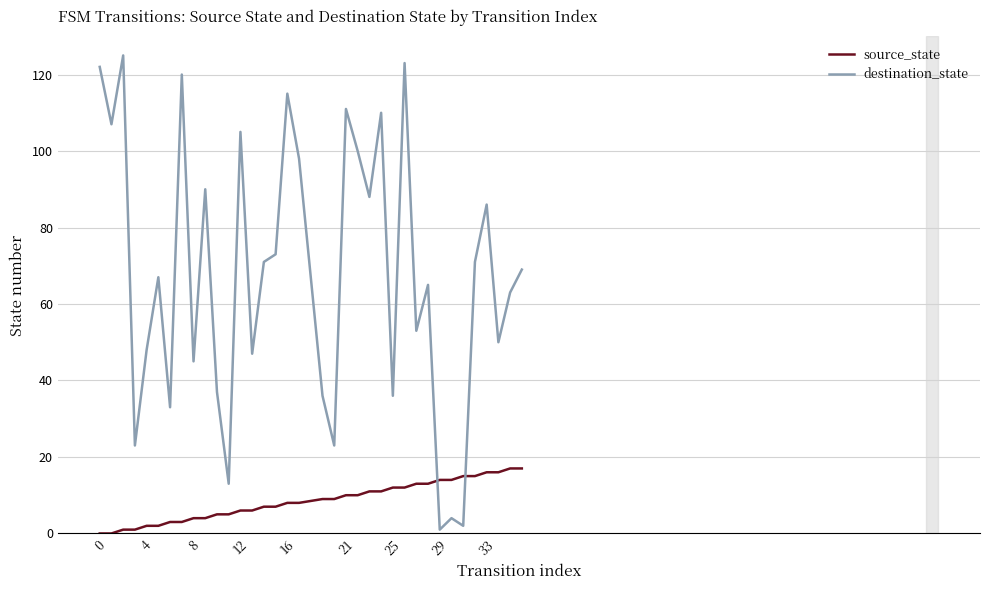

Reading left to right, what are all the values shown in this chart?

source_state: 0	0	1	1	2	2	3	3	4	4	5	5	6	6	7	7	8	8	9	9	10	10	11	11	12	12	13	13	14	14	15	15	16	16	17	17
destination_state: 122	107	125	23	48	67	33	120	45	90	37	13	105	47	71	73	115	98	36	23	111	100	88	110	36	123	53	65	1	4	2	71	86	50	63	69